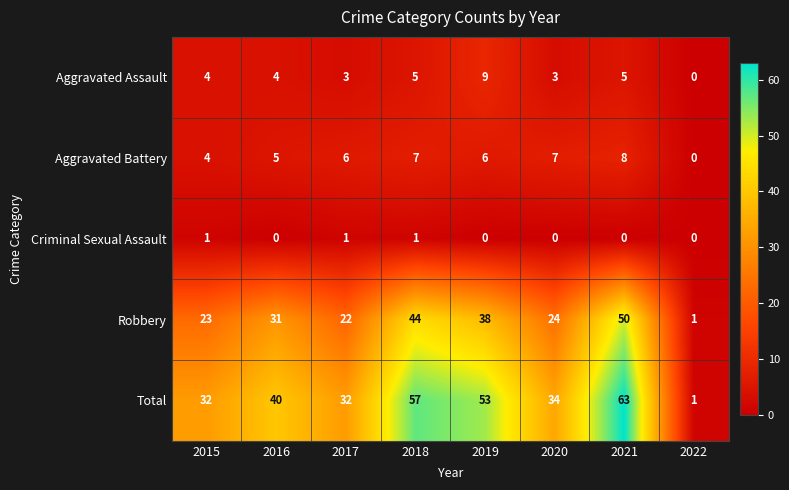

Which series has the widest spread of values?

Total